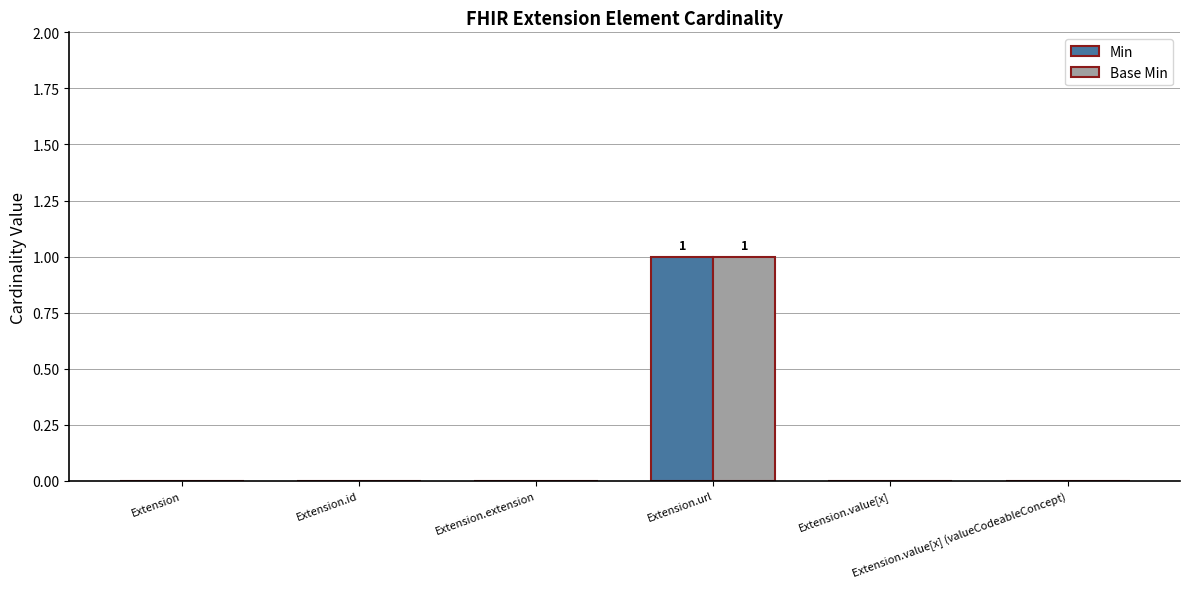

The value of Base Min at Extension.id is -1. True or false?

False